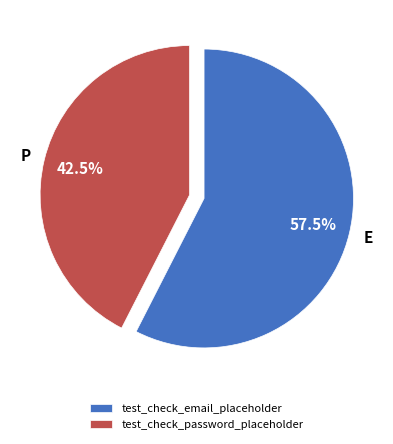

Which category has the biggest portion of the pie?

test_check_email_placeholder